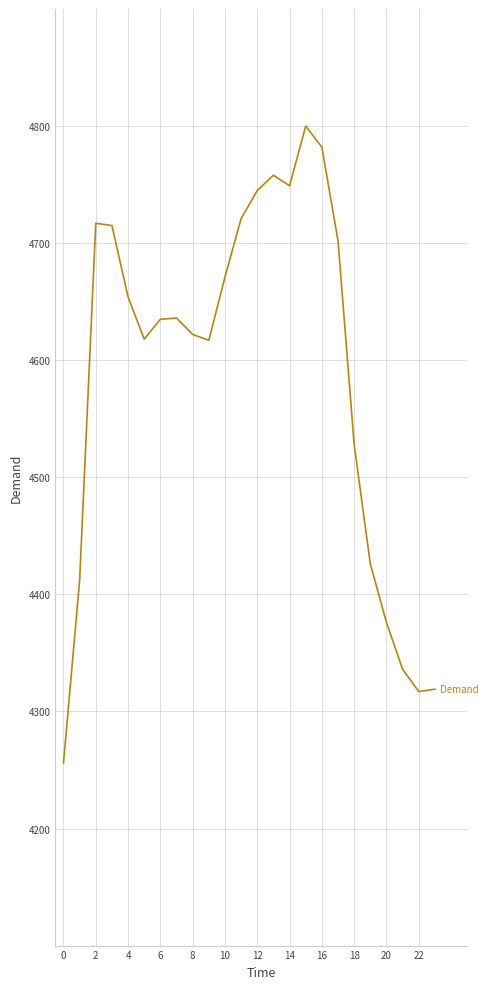

What is the difference between the maximum and minimum values?

544